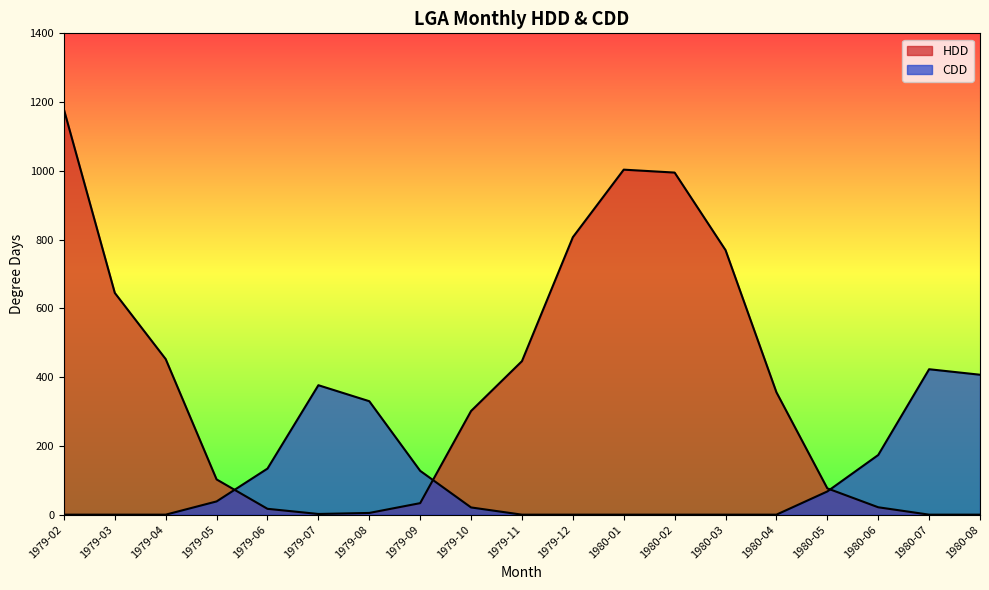

In HDD, how many points are lower than both neighbors (excluding endpoints)?

1